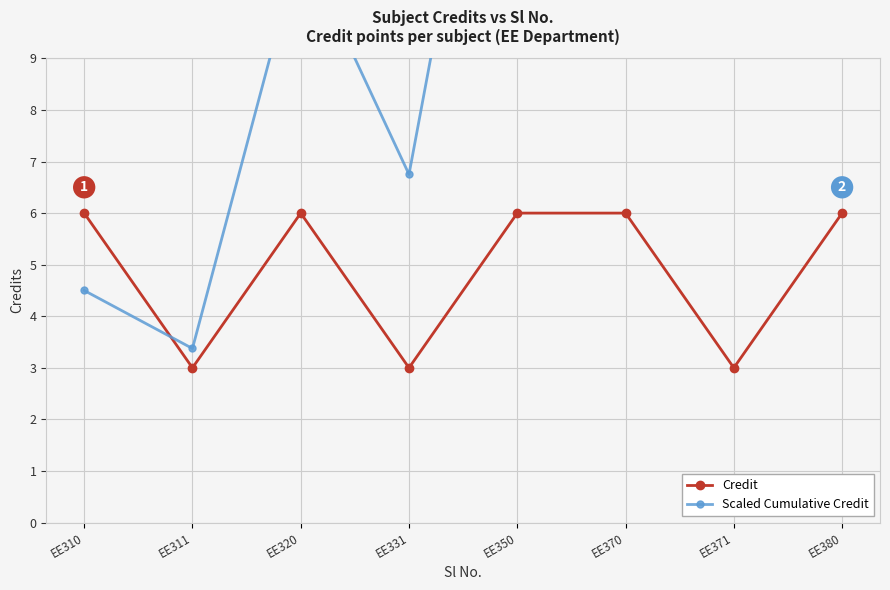

What is the total value across all series at EE350?

24.0